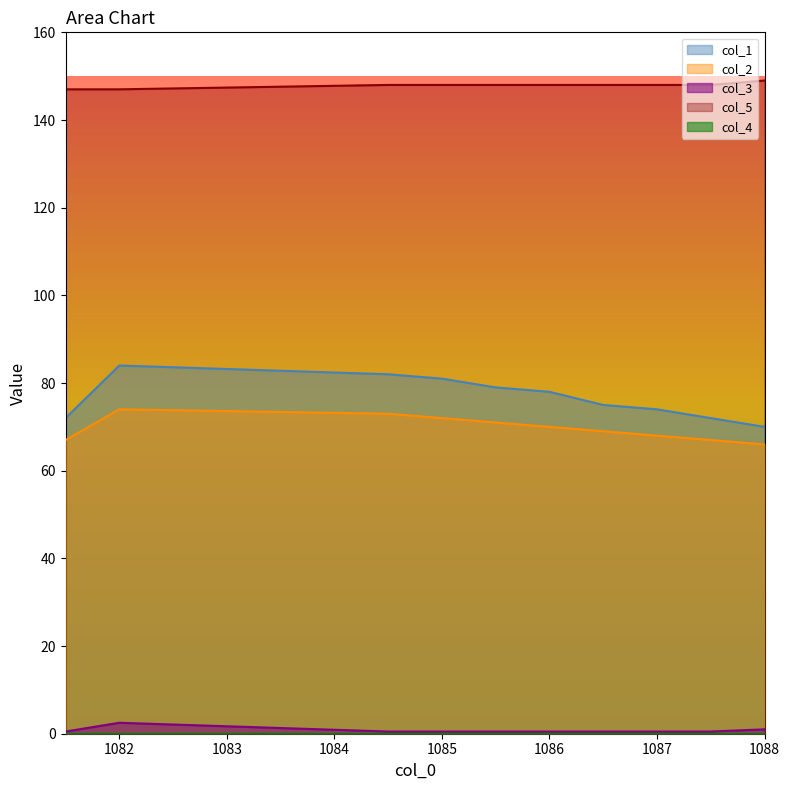

At which label is col_1 closest to 77?

1086